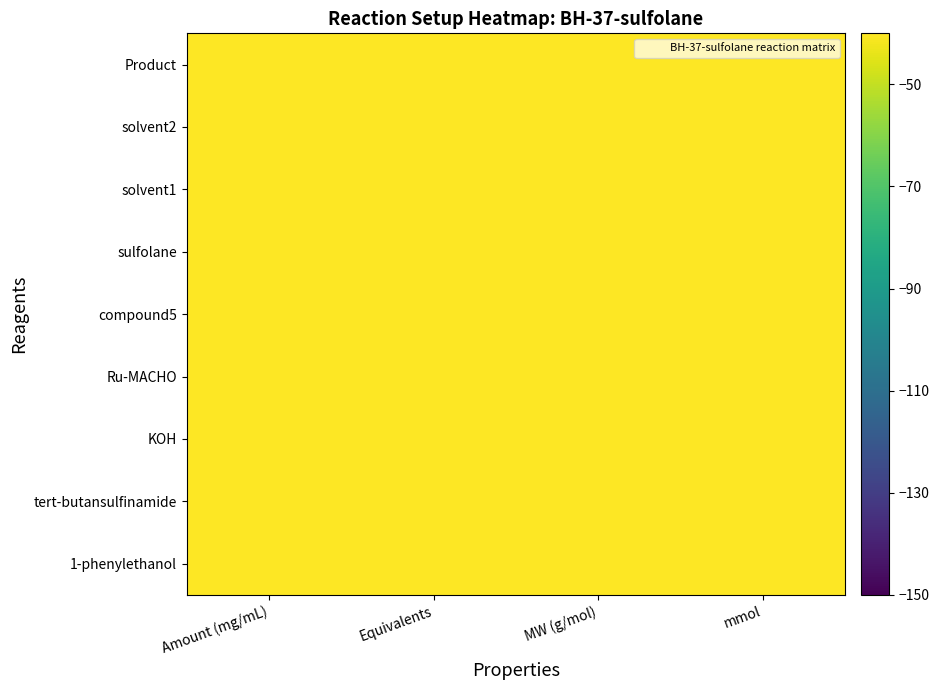

What is the difference between the highest and lowest values at Equivalents?

100.0